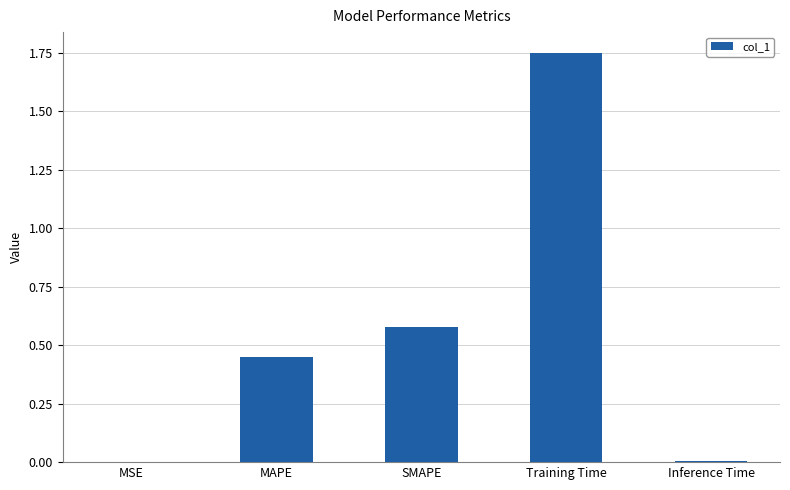

Between Training Time and SMAPE, which is larger?

Training Time